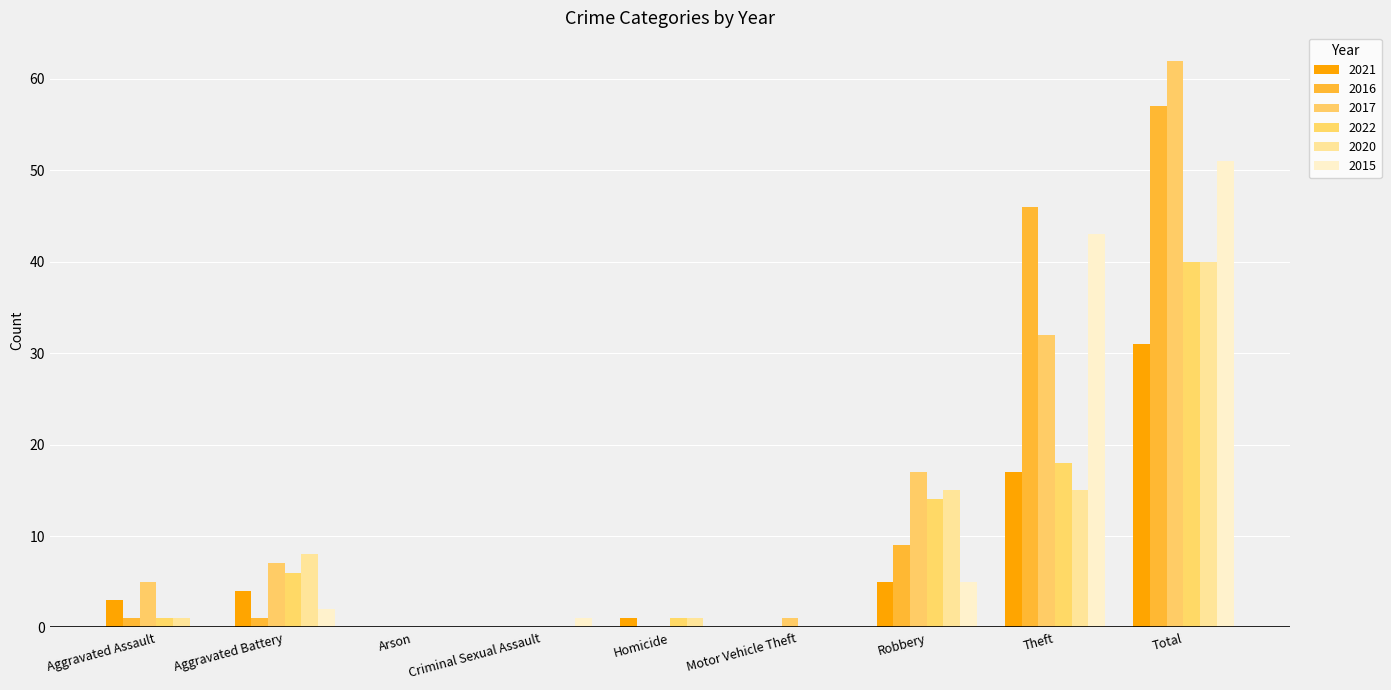

Count the number of data series in this chart.

6